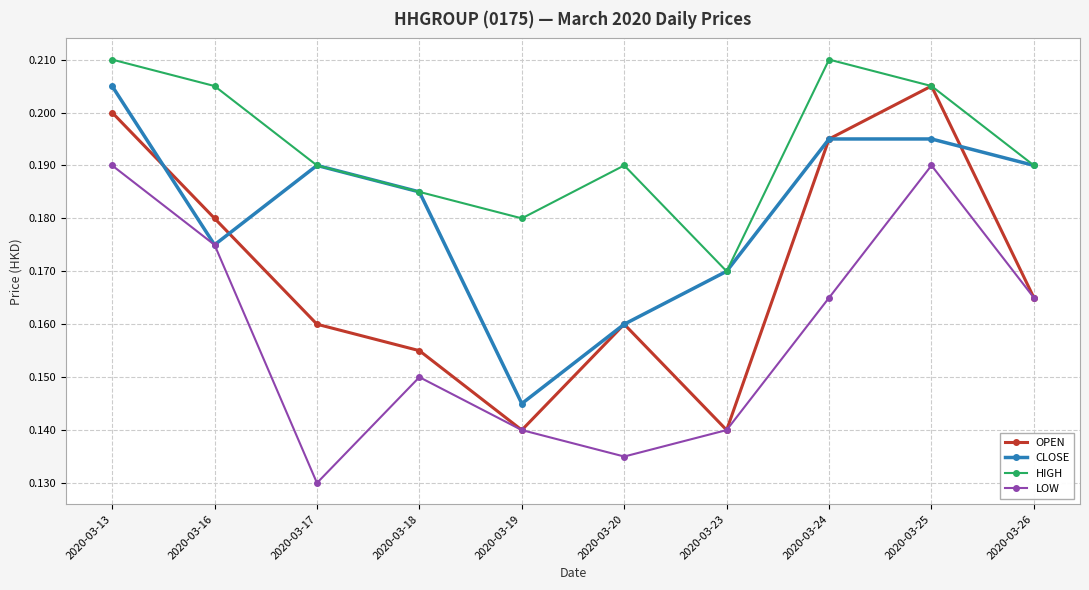

The HIGH series shows 0.2 at 2020-03-24. True or false?

True